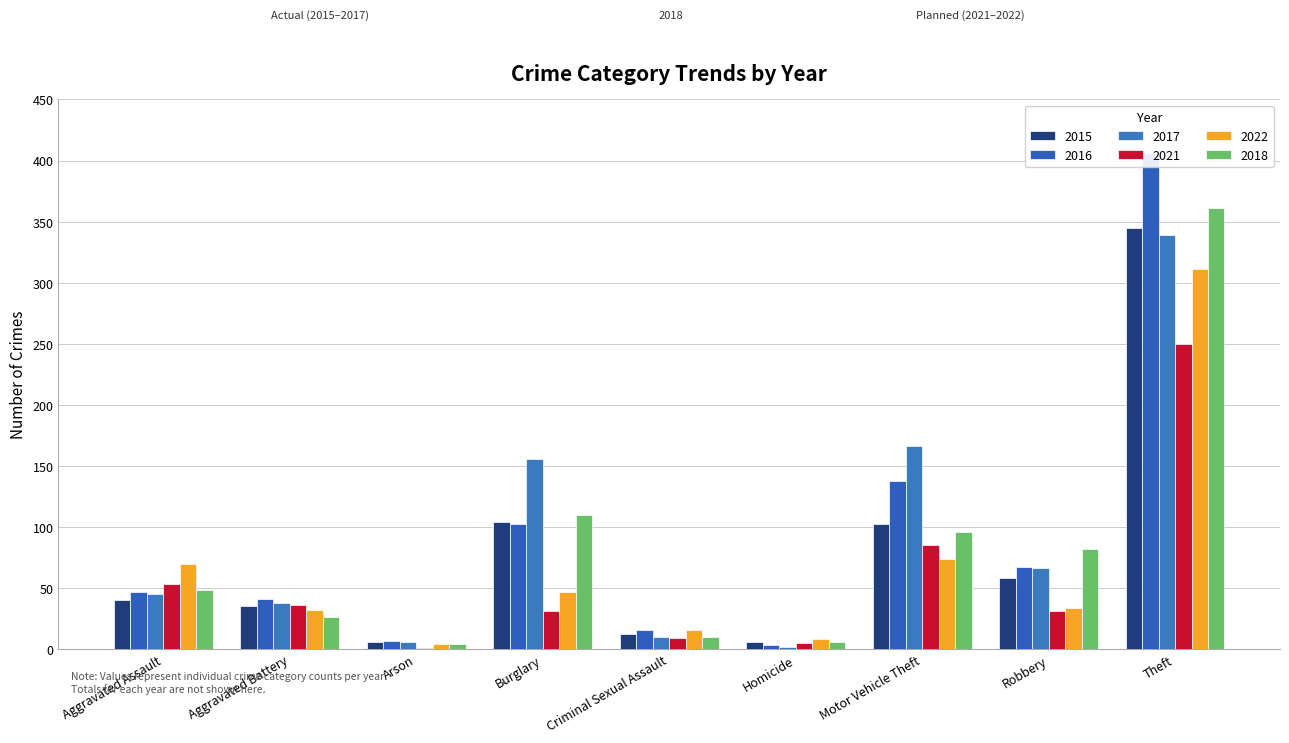

At which label does 2016 reach its minimum?

Homicide